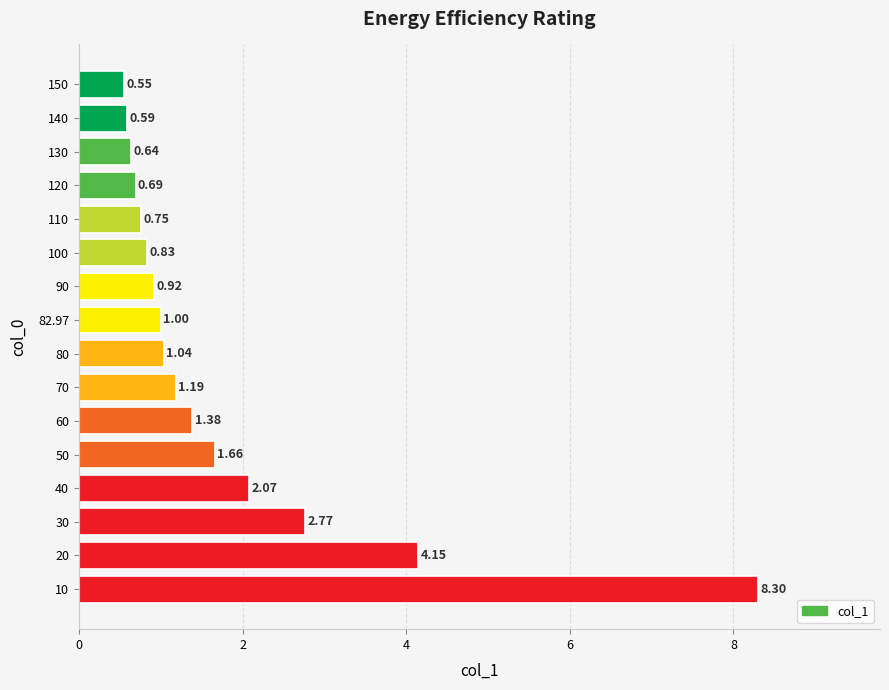

List the labels in order of value, smallest first.

150, 140, 130, 120, 110, 100, 90, 82.97, 80, 70, 60, 50, 40, 30, 20, 10